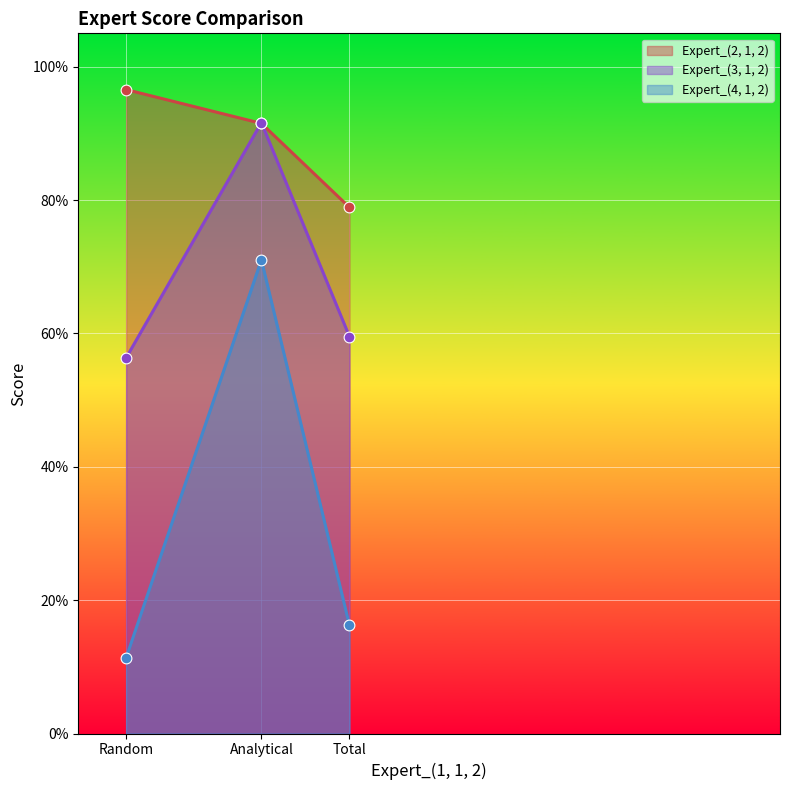

Is the value of Expert_(2, 1, 2) at Total greater than the value of Expert_(4, 1, 2) at Random?

Yes